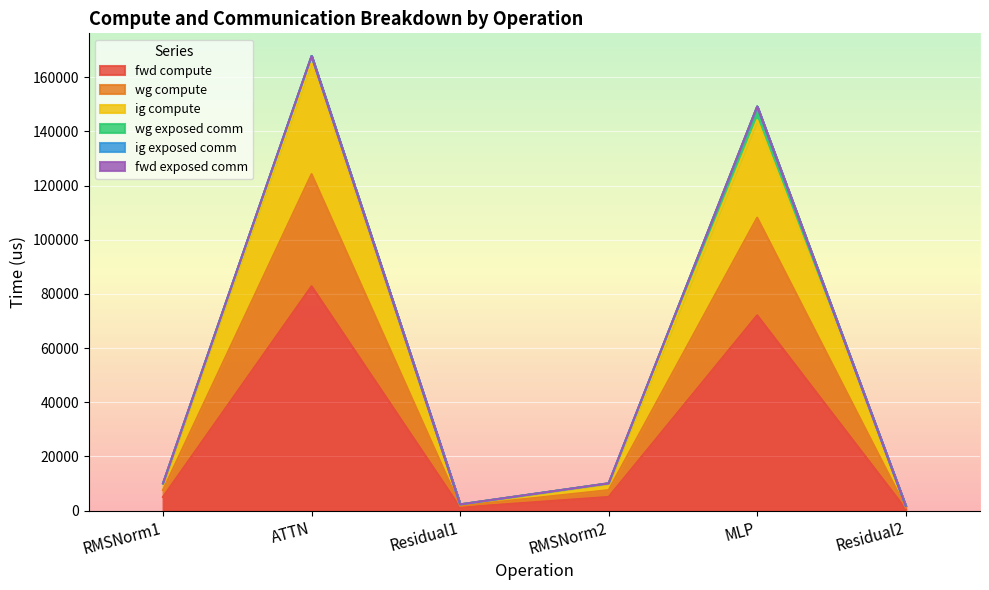

How many interior local peaks does the fwd compute series have?

2